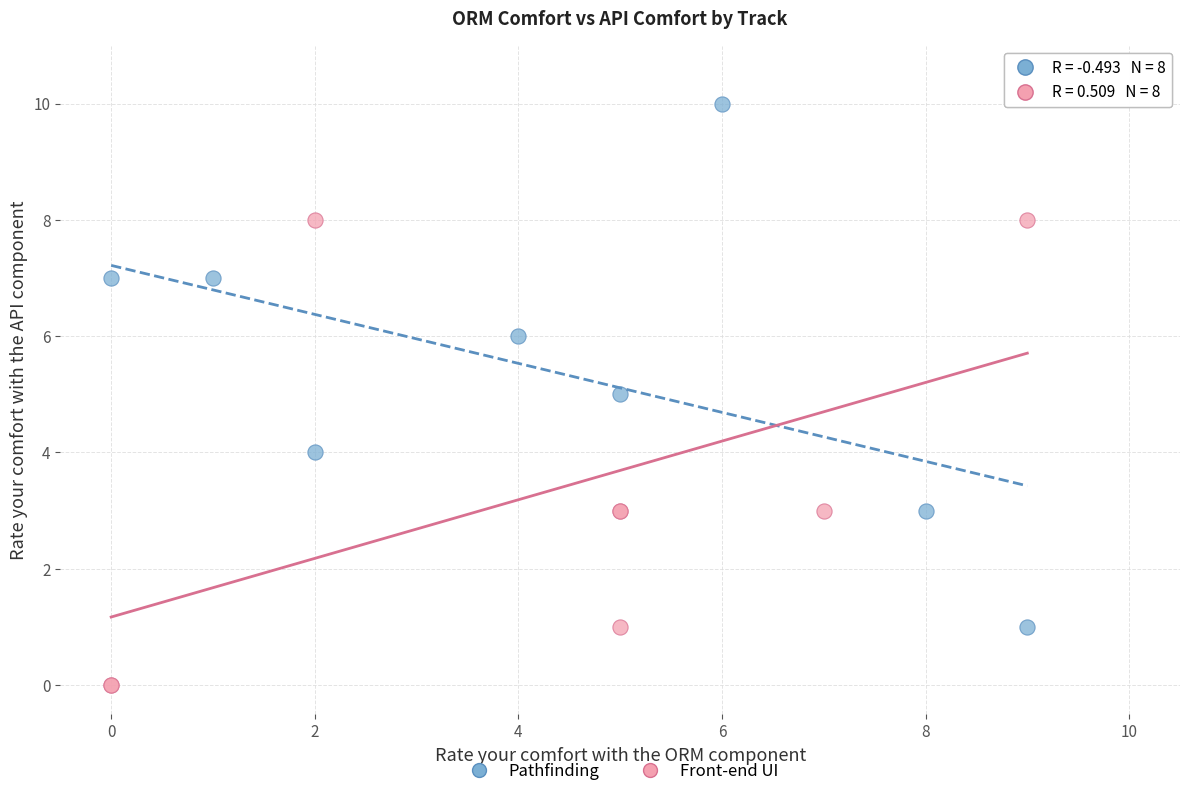

Which series has the widest spread of Y values?

Pathfinding